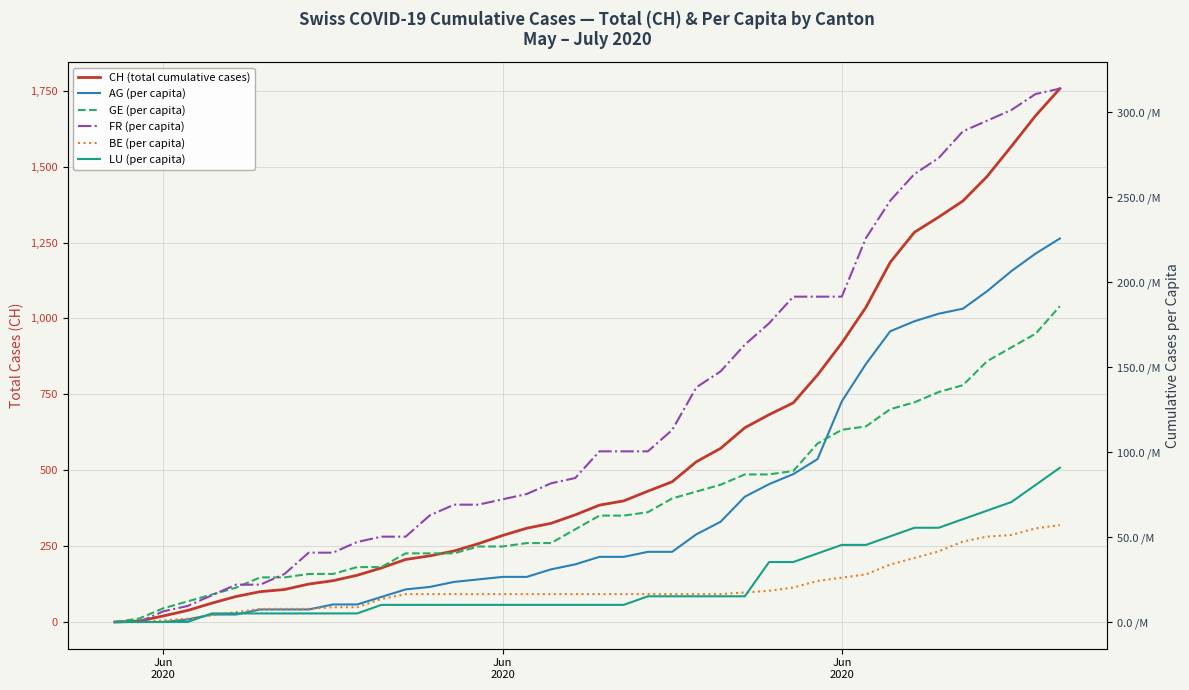

At which label is AG (per capita) closest to 0?

Jun
2020